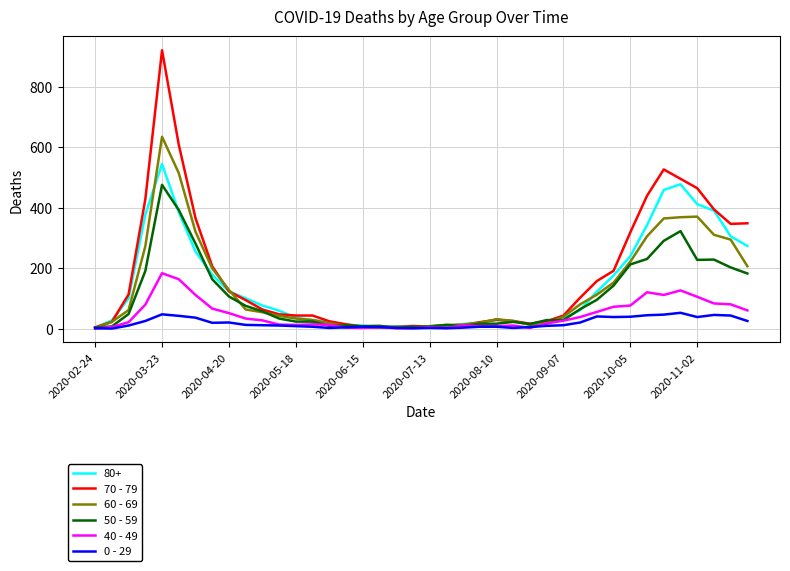

What is the greatest value displayed?

920